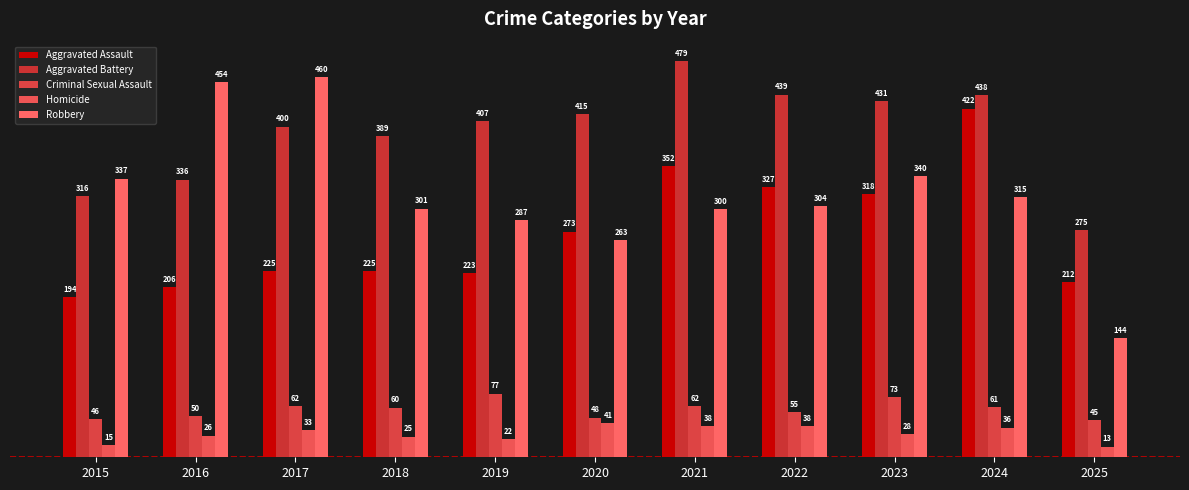

What is the average value of the Aggravated Assault series?

271